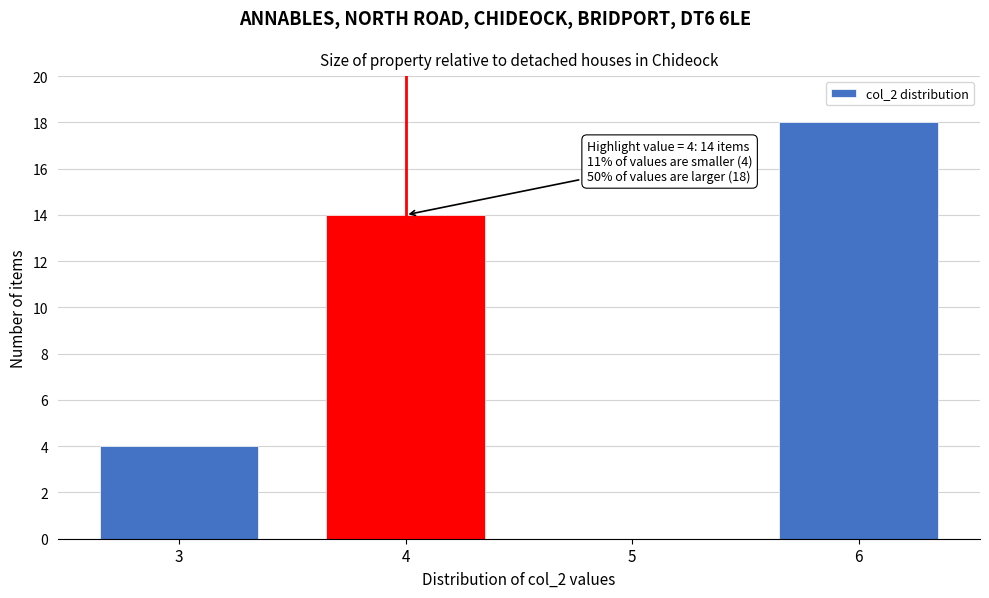

Reading left to right, what are all the values shown in this chart?

3=4	4=14	5=0	6=18